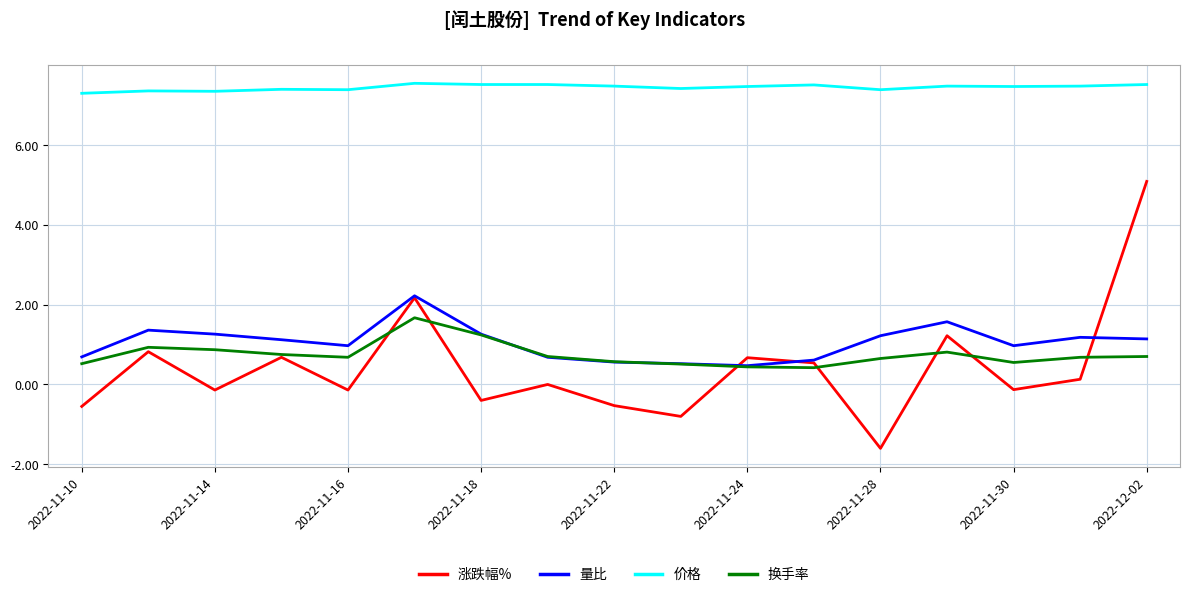

Does the chart display data point markers on the line(s)?

No